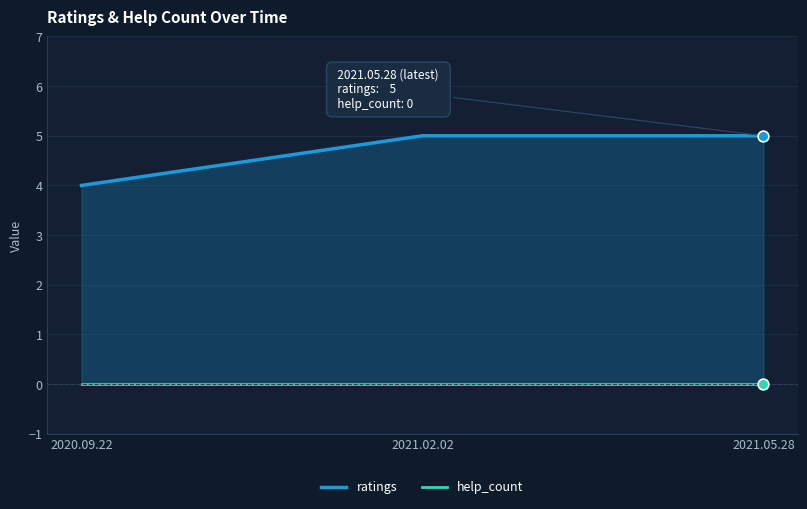

Which series has the largest total across all categories?

ratings